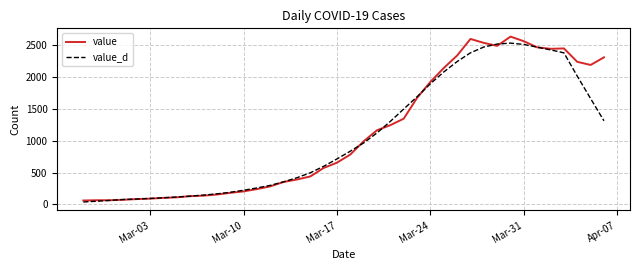

What is the minimum value for value?

61.0